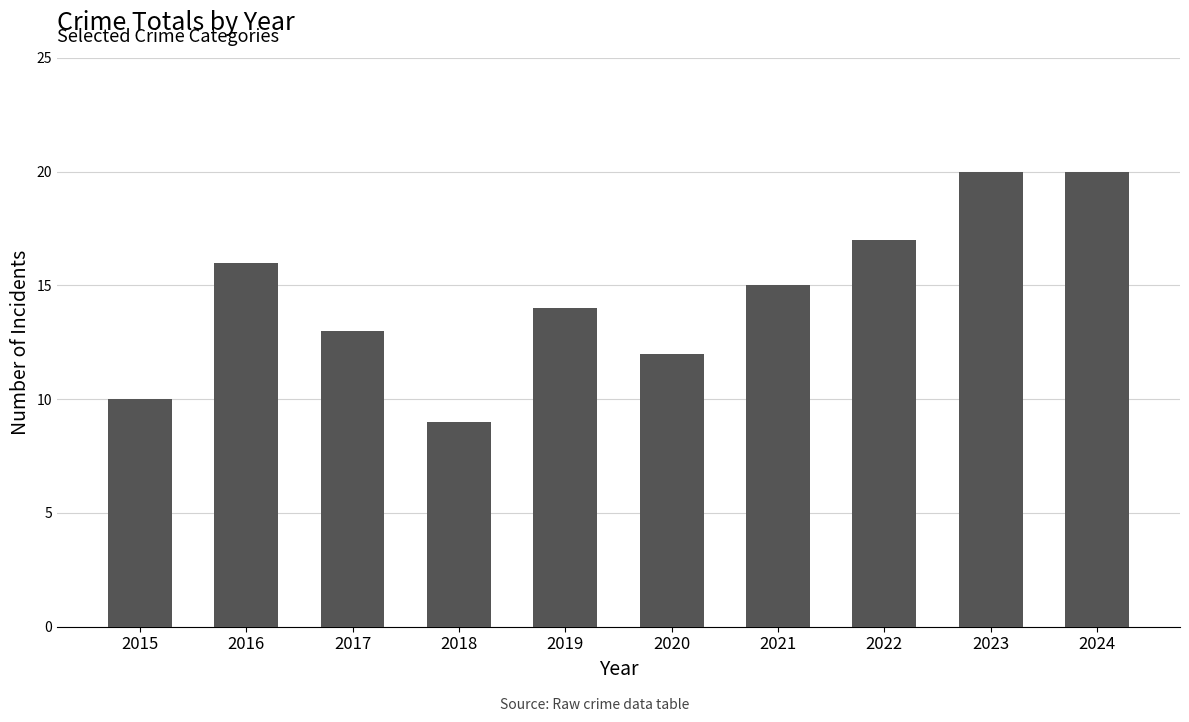

Reading left to right, what are all the values shown in this chart?

10	16	13	9	14	12	15	17	20	20